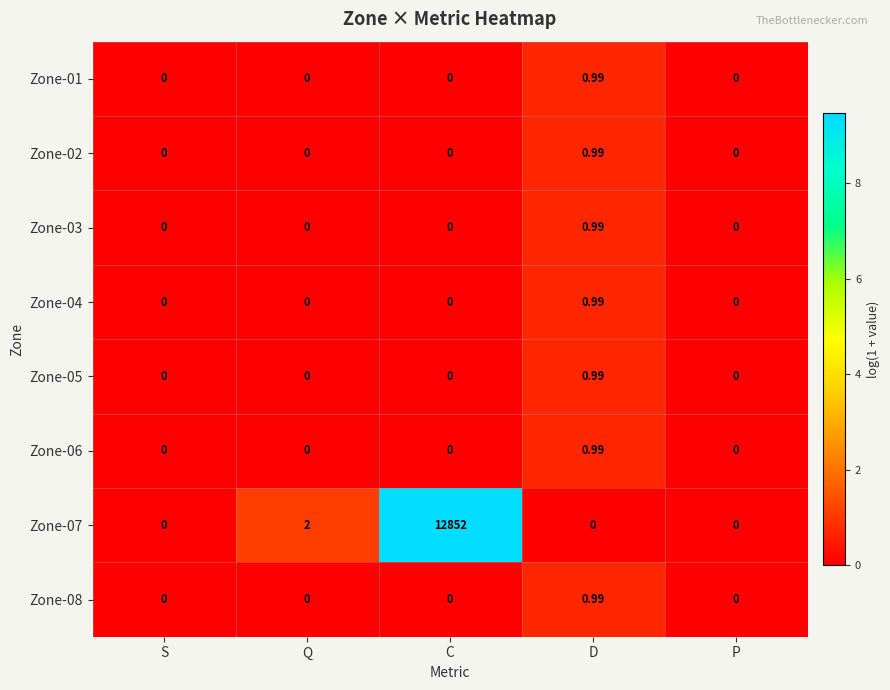

At which label is Zone-07 closest to 6426?

Q